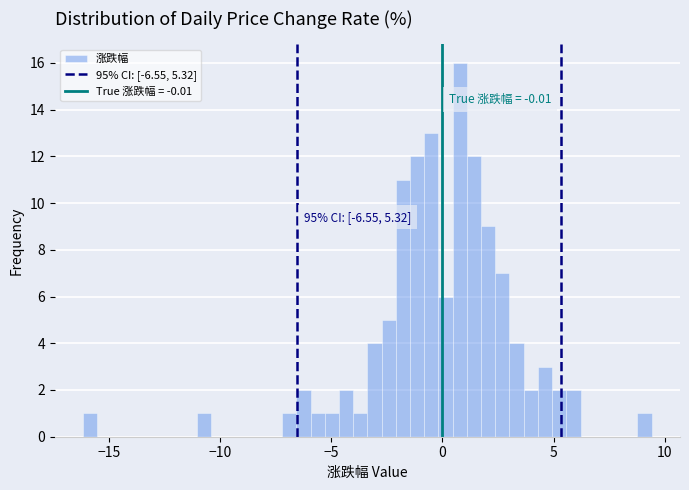

Around what value on the x-axis is the tallest bar? Give the approximate position of its centre, as read against the axis.

1.0